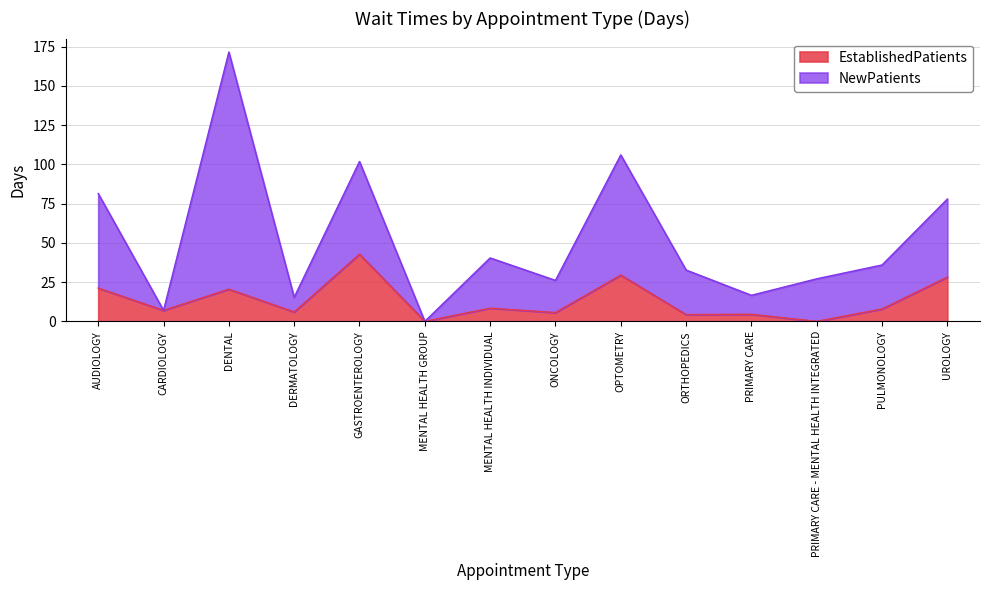

What is the value of the 4th point from the left?

6.0